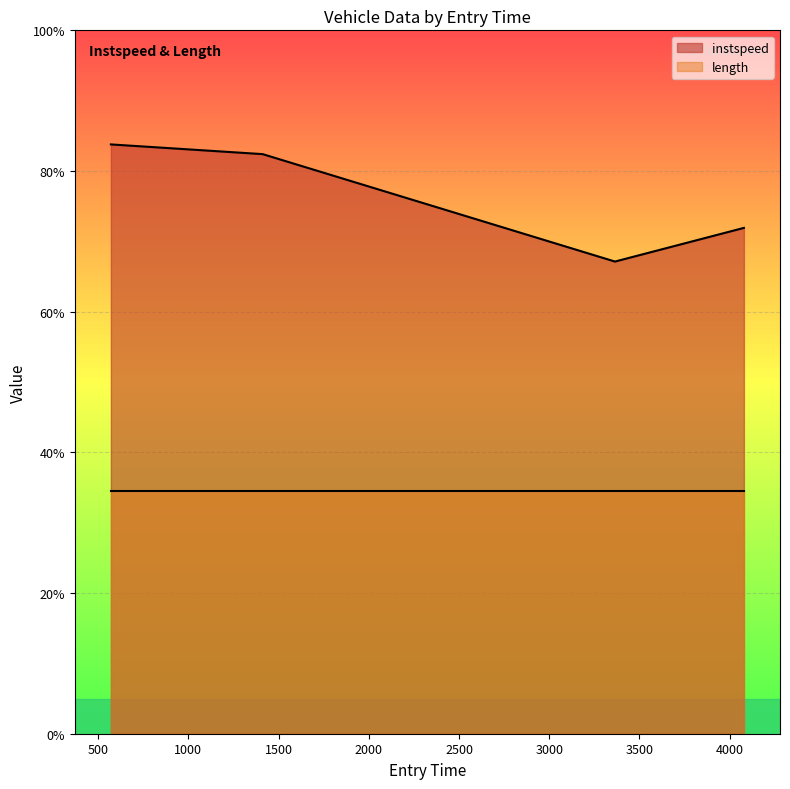

What is the sum of all values?

305.2